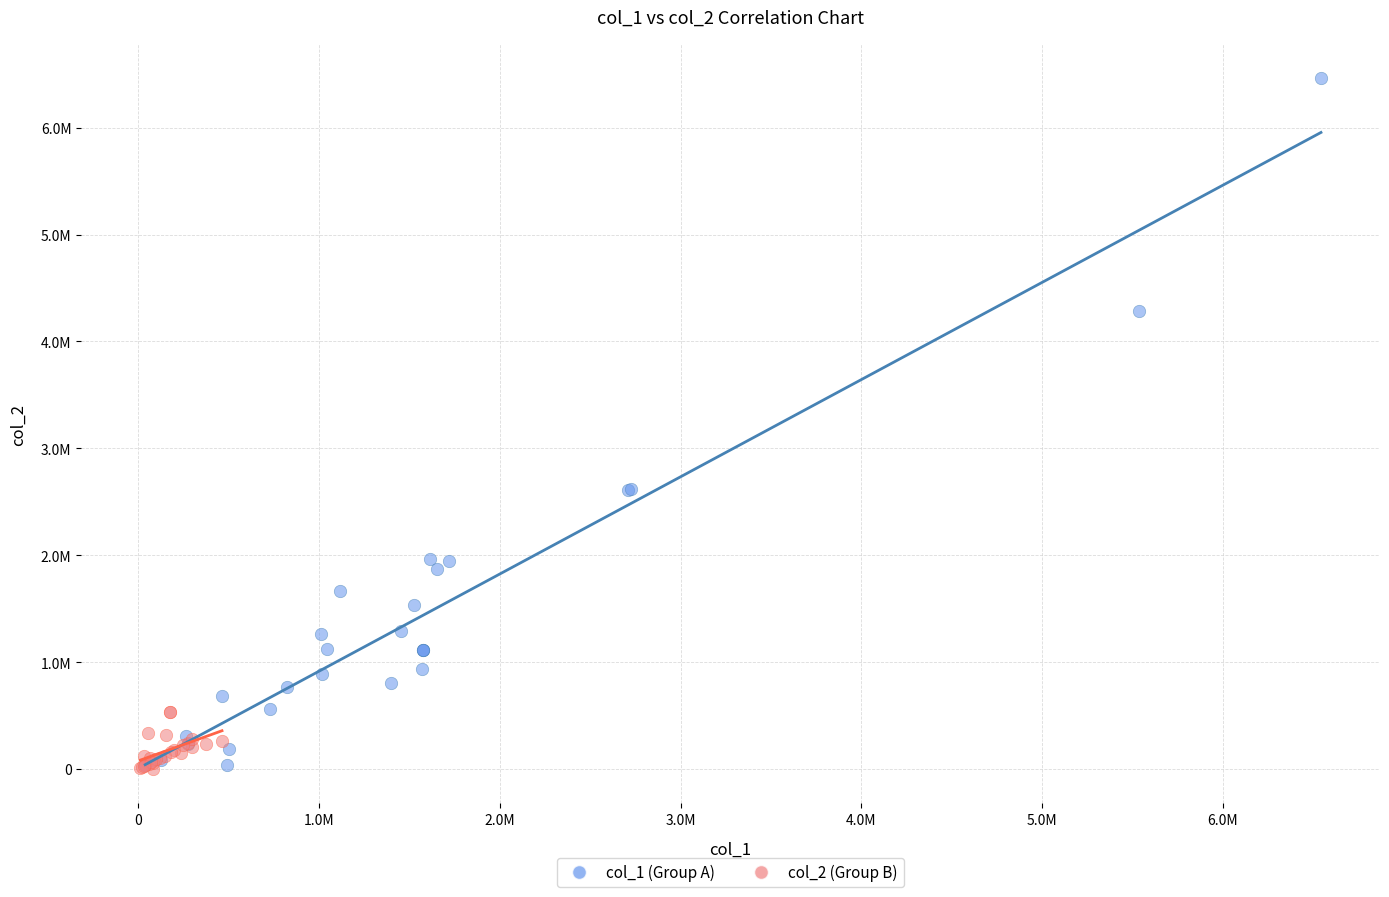

Which series contains the highest Y value?

col_1 (Group A)